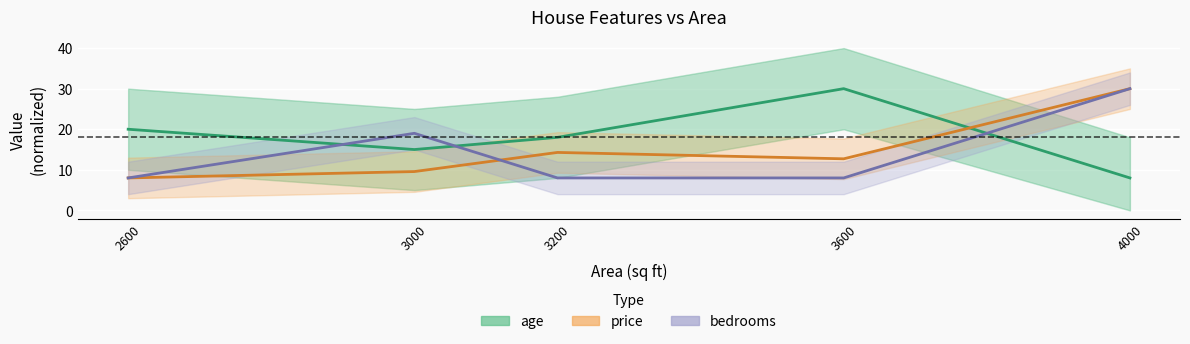

At how many categories does at least one series exceed 24?

2